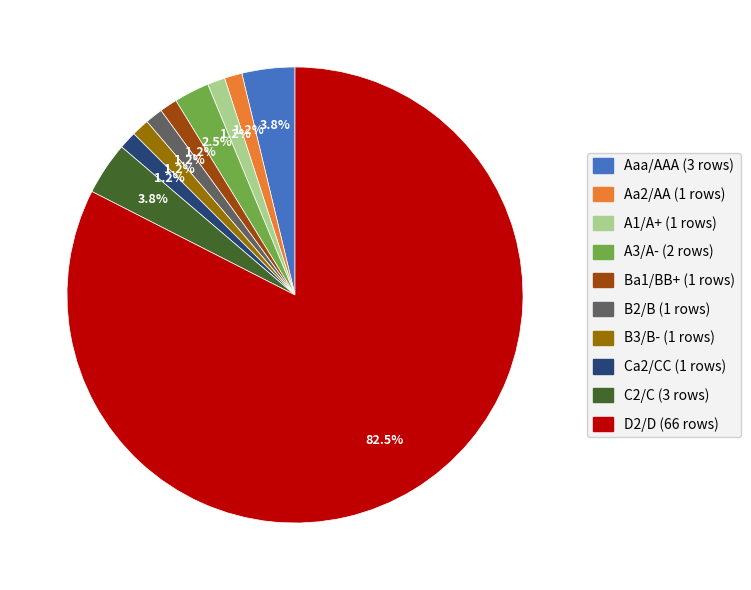

What percentage is the B2/B slice, to the nearest percent?

1%